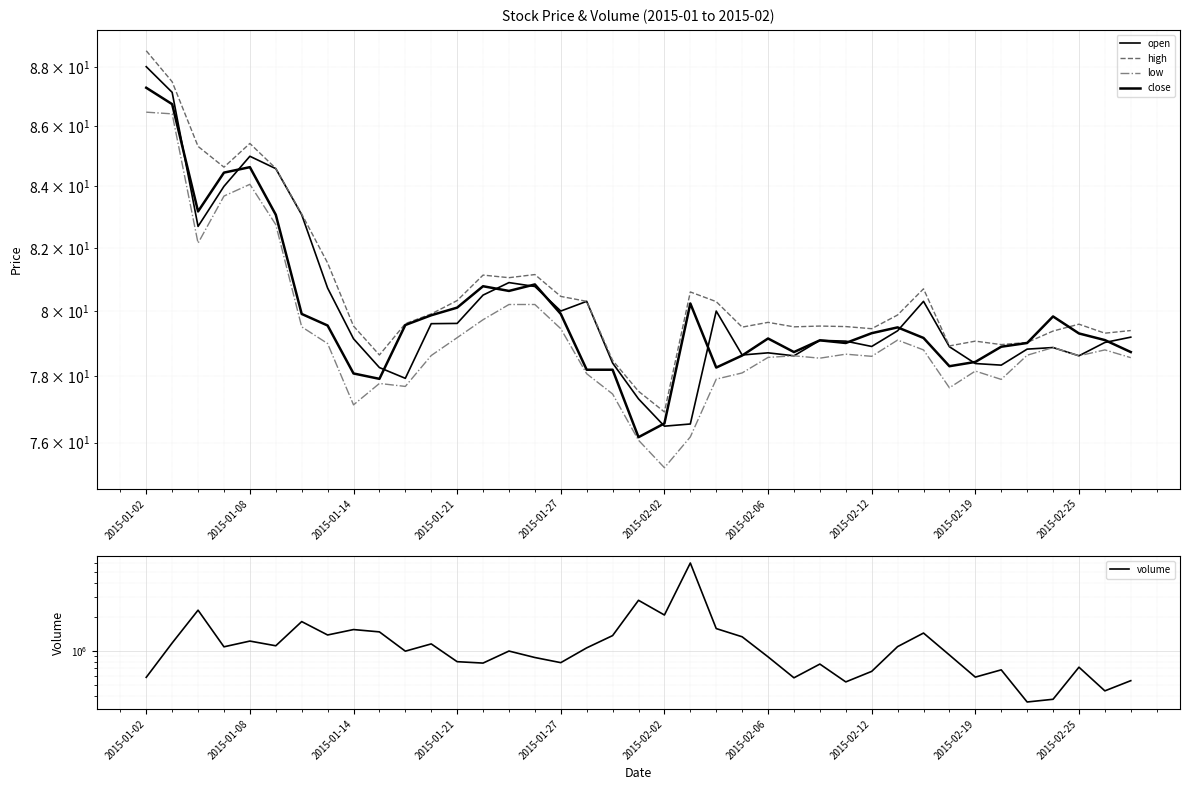

In open, how many points are higher than both neighbors (excluding endpoints)?

8